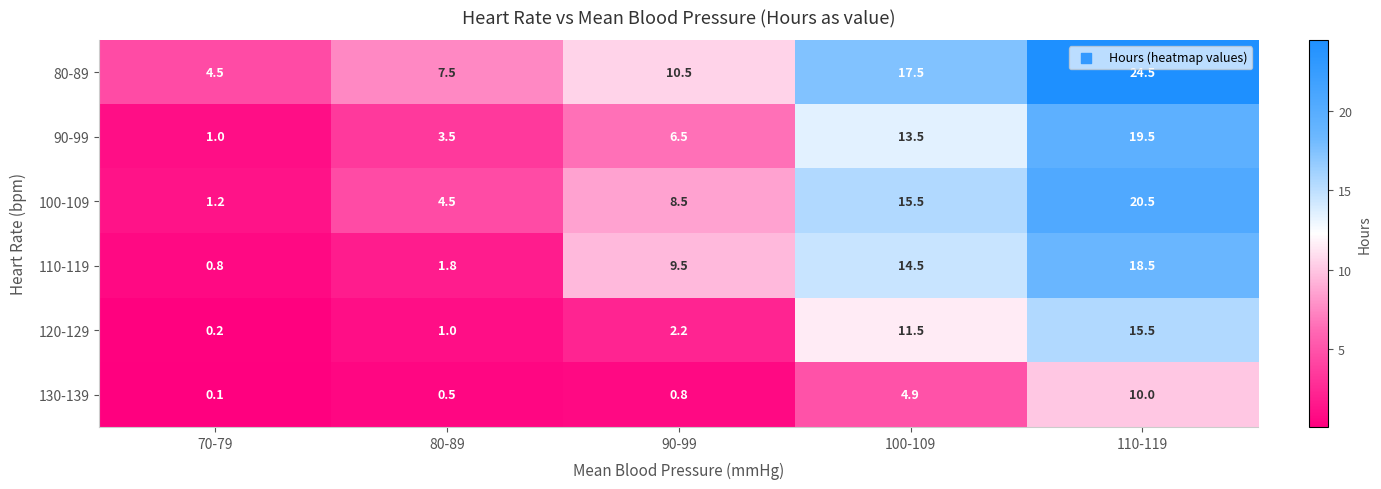

What is the difference between the 120-129 values at 80-89 and 110-119?

14.5